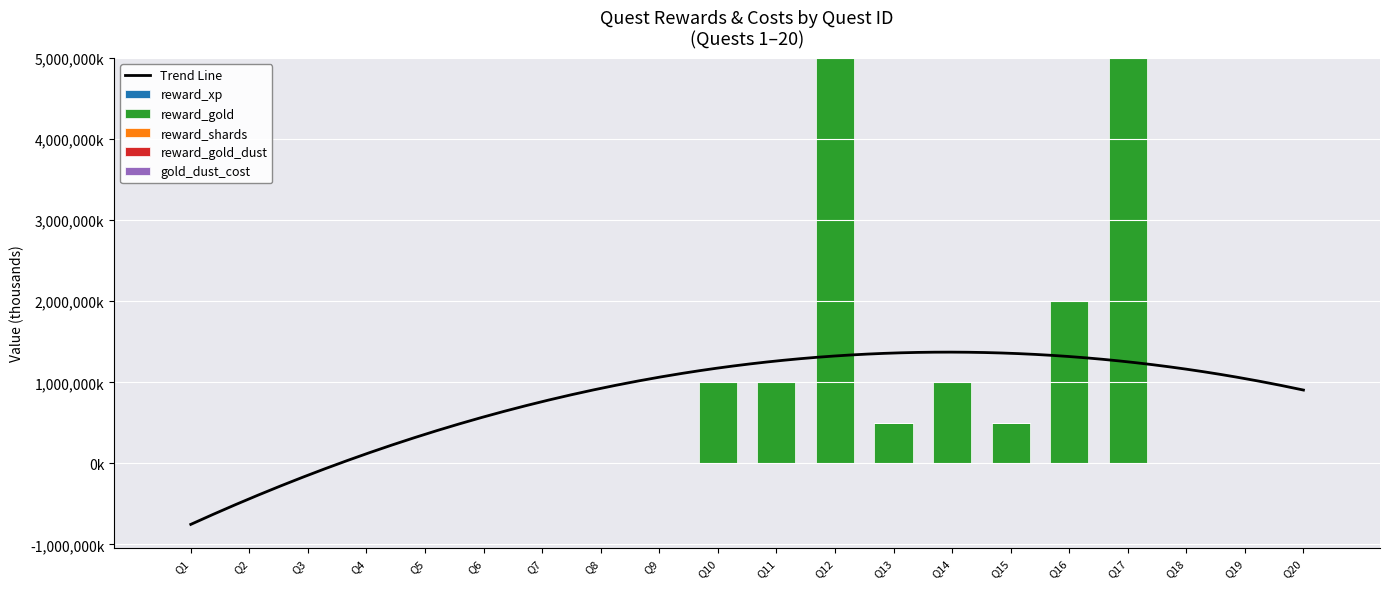

The gold_dust_cost series shows 5.0 at Q16. True or false?

True